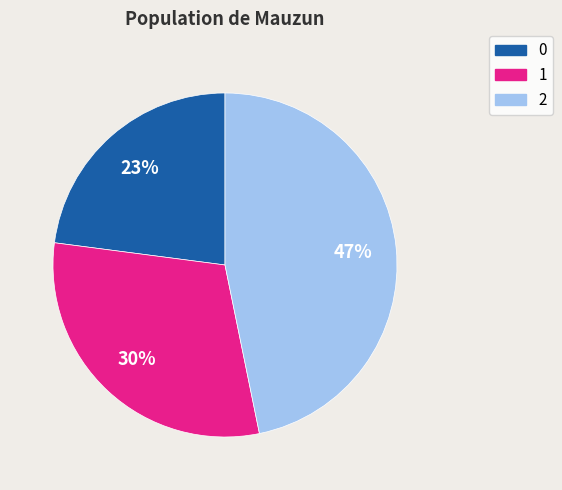

True or false: 1 accounts for 30% of the total.

True